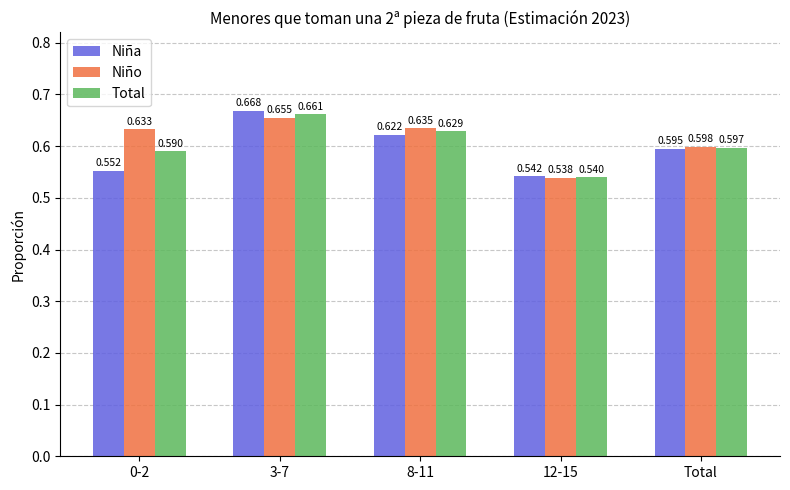

Is the value of Niña at 8-11 greater than the value of Niño at 3-7?

No